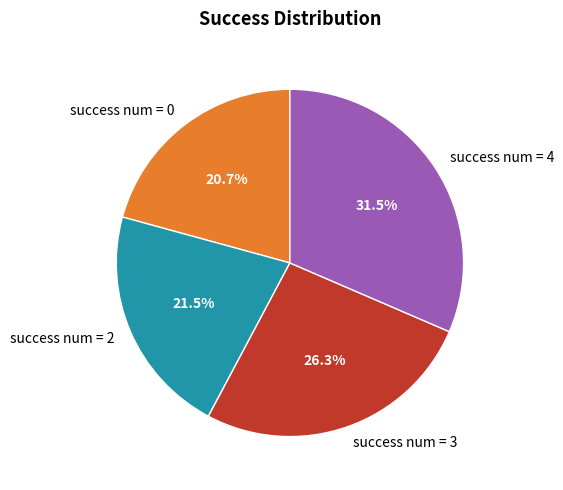

Is there a majority slice in this chart?

No